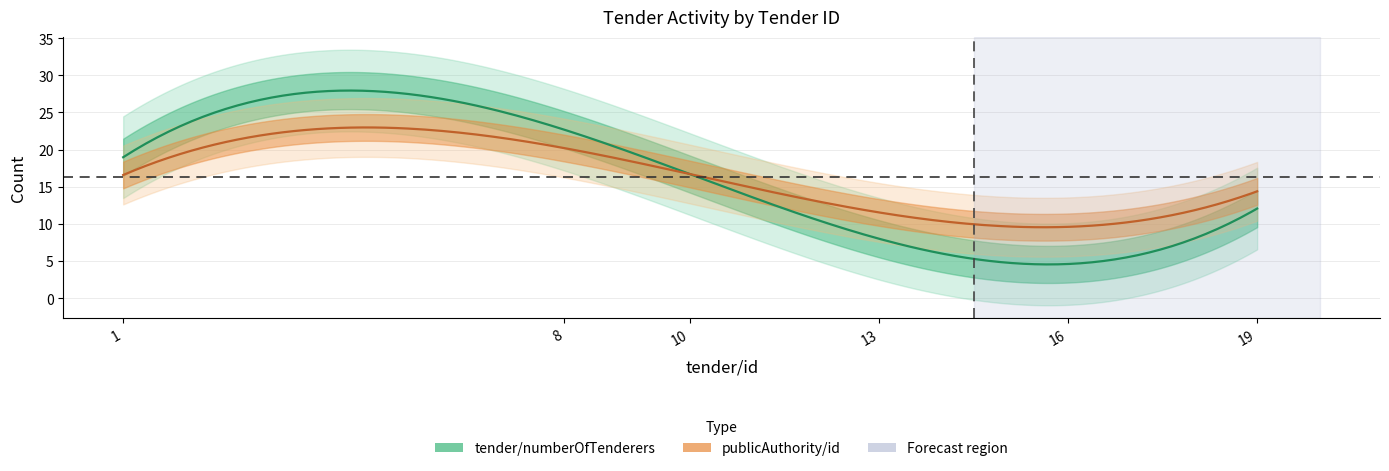

What is the greatest value displayed?

22